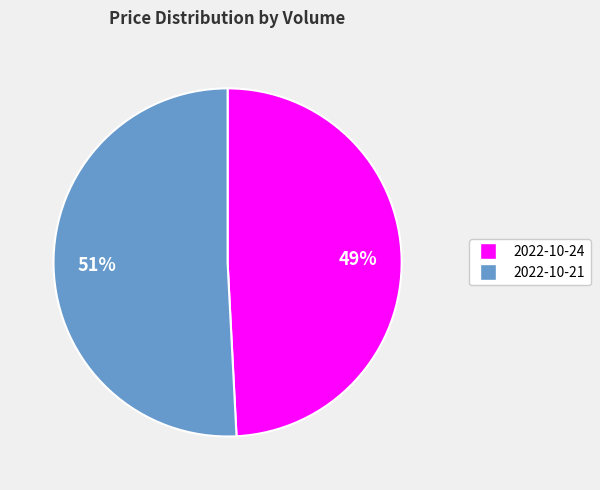

To the nearest percent, what is the difference between the largest and smallest slice percentages?

2%